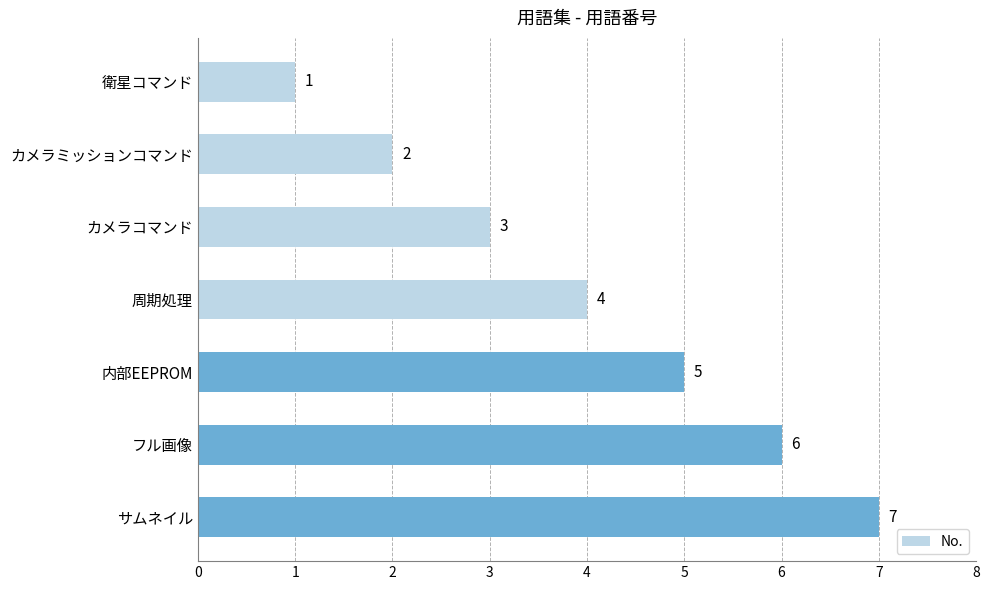

What is the average value?

4